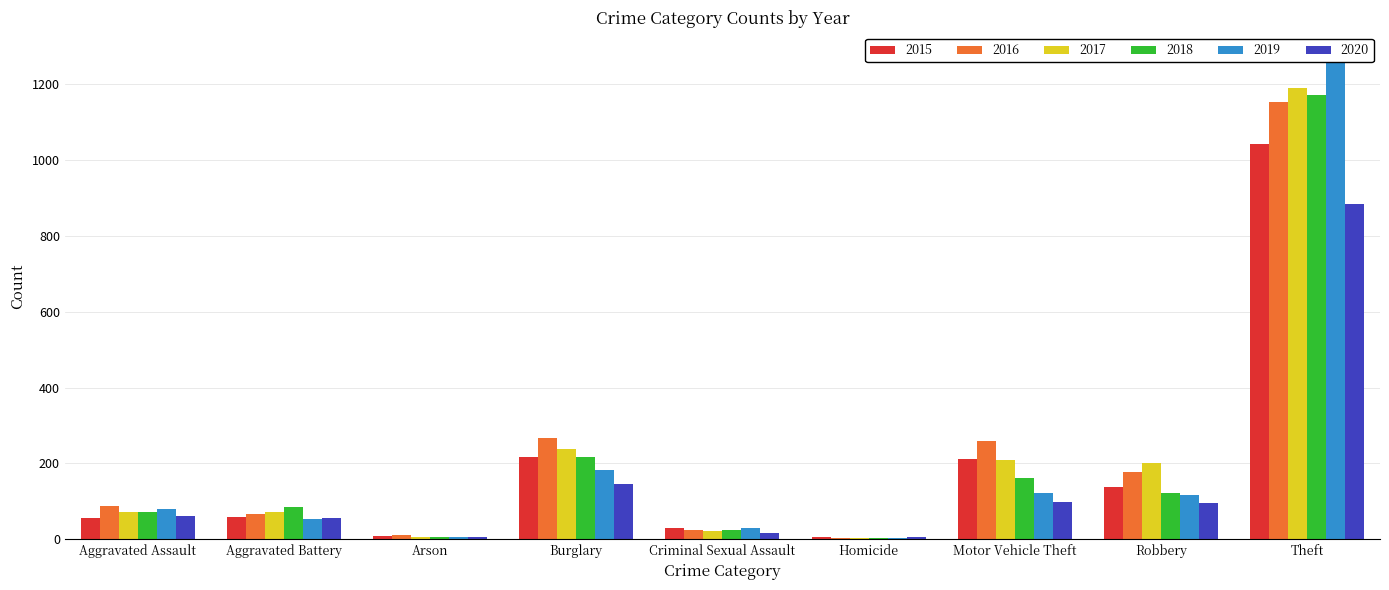

At which label is 2020 closest to 444?

Burglary